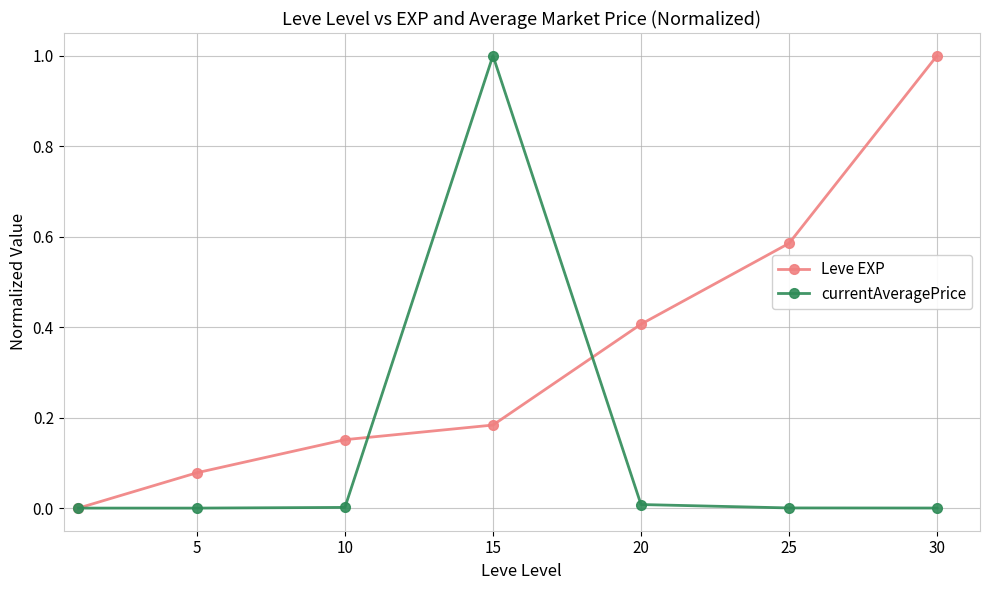

How many series are shown in this chart?

2